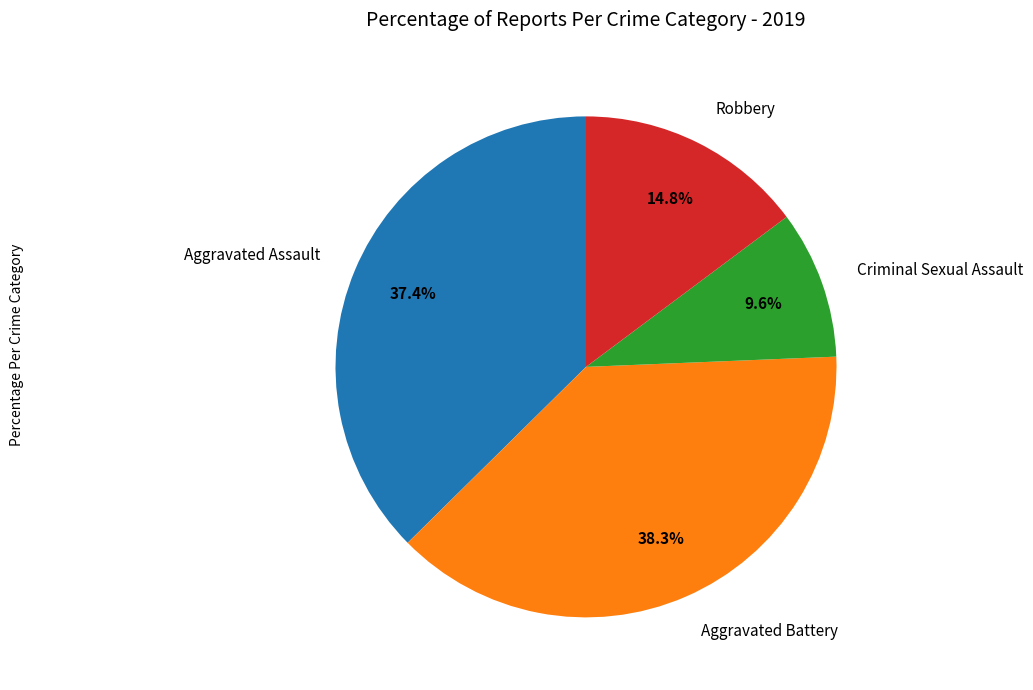

Which has a higher value, Criminal Sexual Assault or Aggravated Assault?

Aggravated Assault